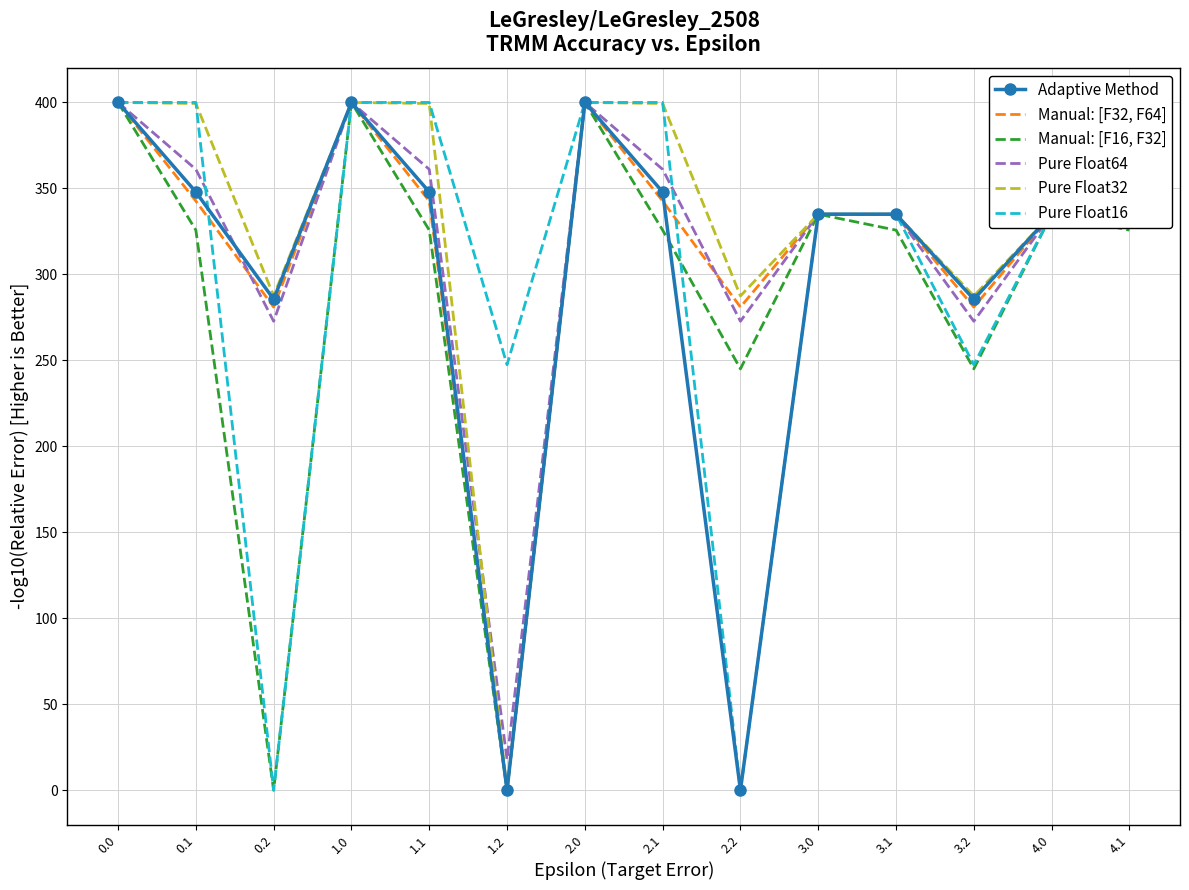

Between 3.2 and 4.1, which series saw the biggest shift?

Pure Float16